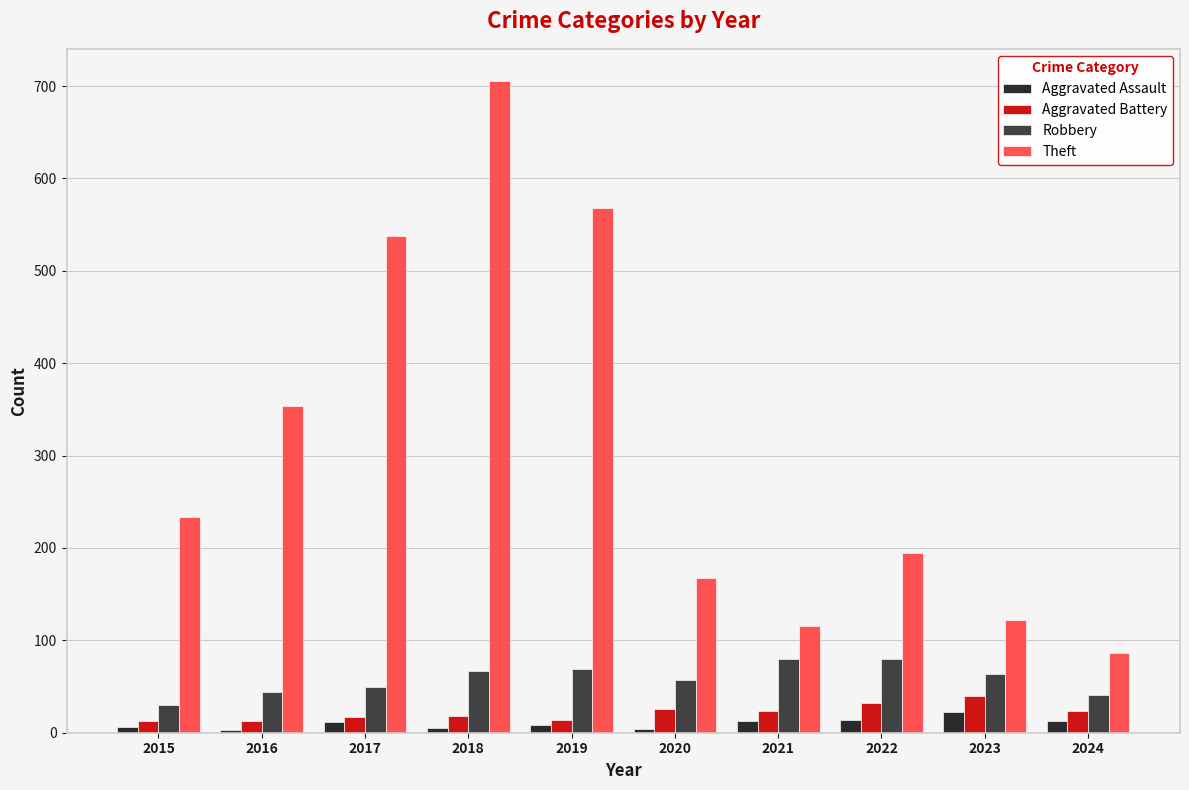

Which series has the largest total across all categories?

Theft